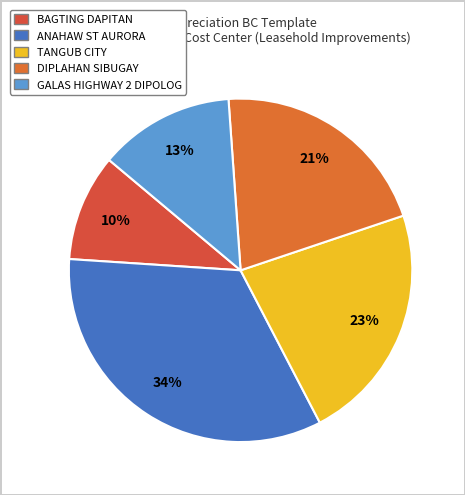

How many segments does this pie chart have?

5